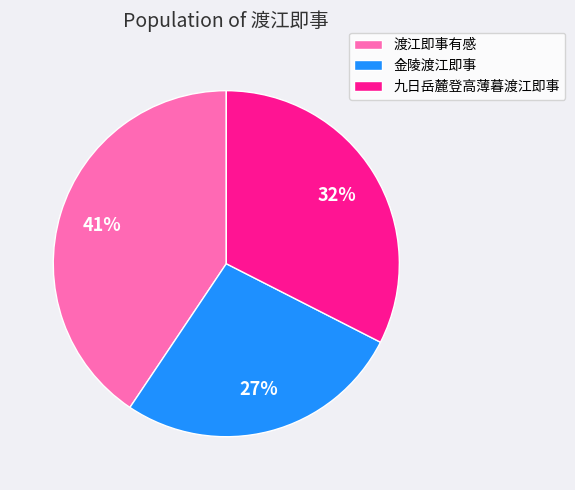

Is 九日岳麓登高薄暮渡江即事 the majority of the pie?

No